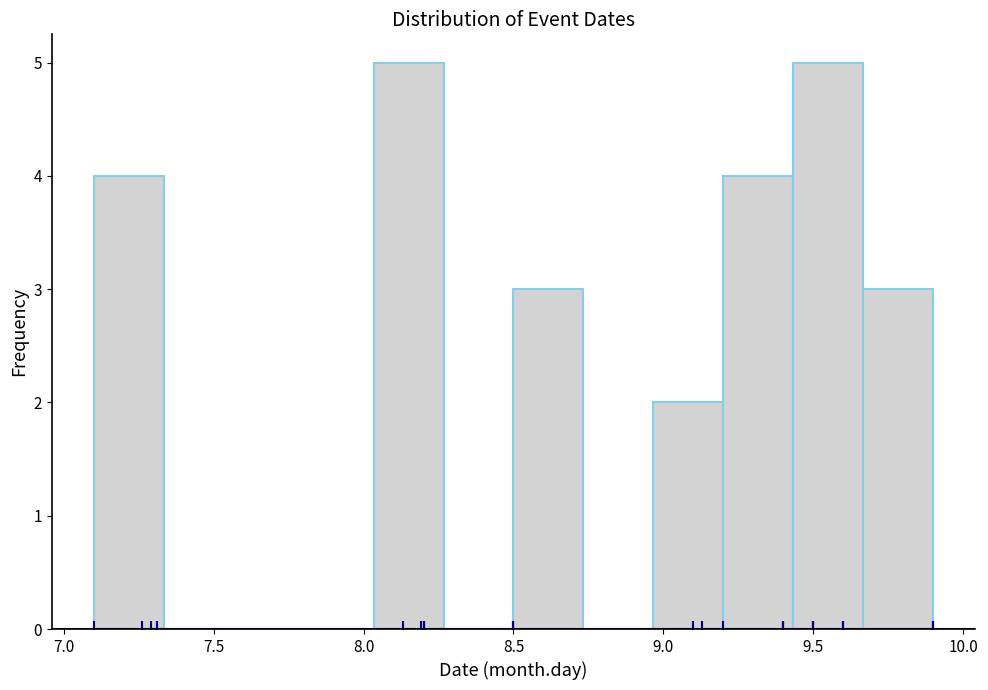

Reading left to right, transcribe this chart: for each bar, give the range it covers on the x-axis and its height. Neither the bar edges nor the heights are printed on the chart, so give them approximately, as read against the axes.

7.10 to 7.35: 4
7.35 to 7.55: 0
7.55 to 7.80: 0
7.80 to 8.05: 0
8.05 to 8.25: 5
8.25 to 8.50: 0
8.50 to 8.75: 3
8.75 to 8.95: 0
8.95 to 9.20: 2
9.20 to 9.45: 4
9.45 to 9.65: 5
9.65 to 9.90: 3